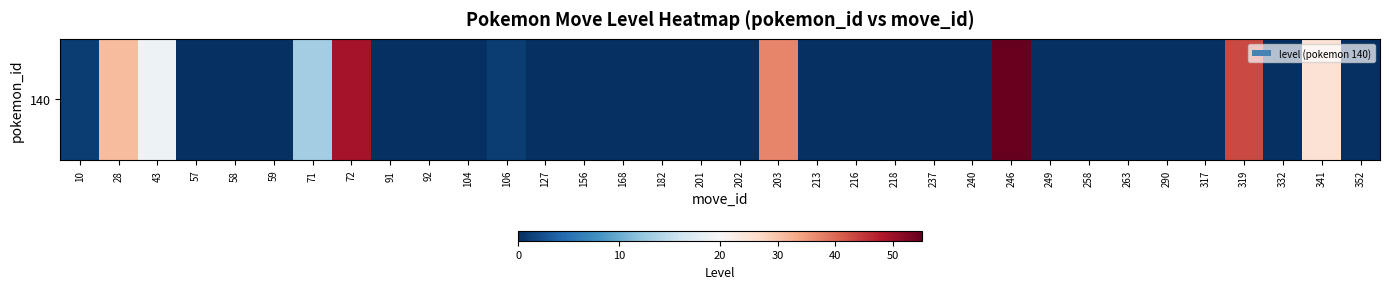

True or false: the data shows 0 at 213.

True